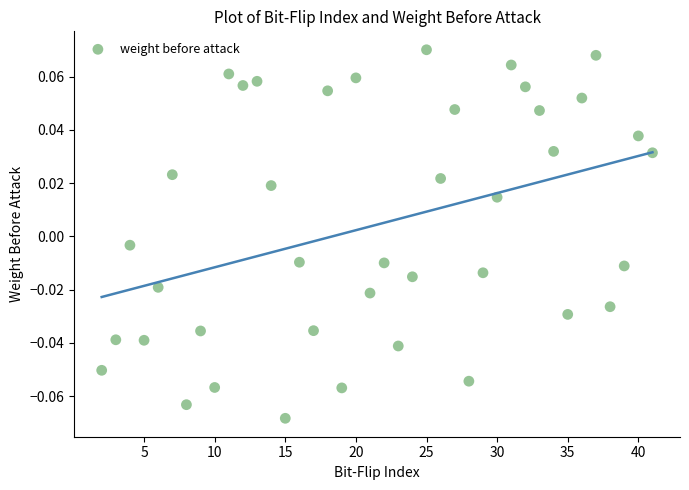

What is the range of X values (max minus min)?

39.0